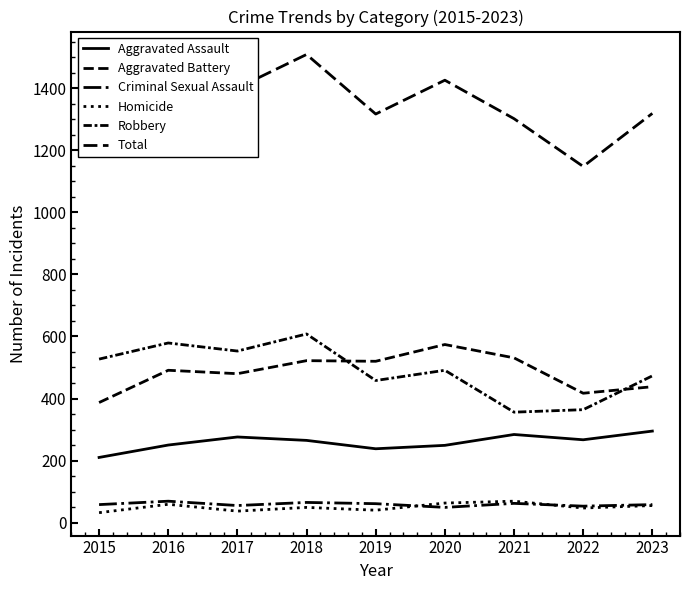

Does the chart have visible grid lines?

No